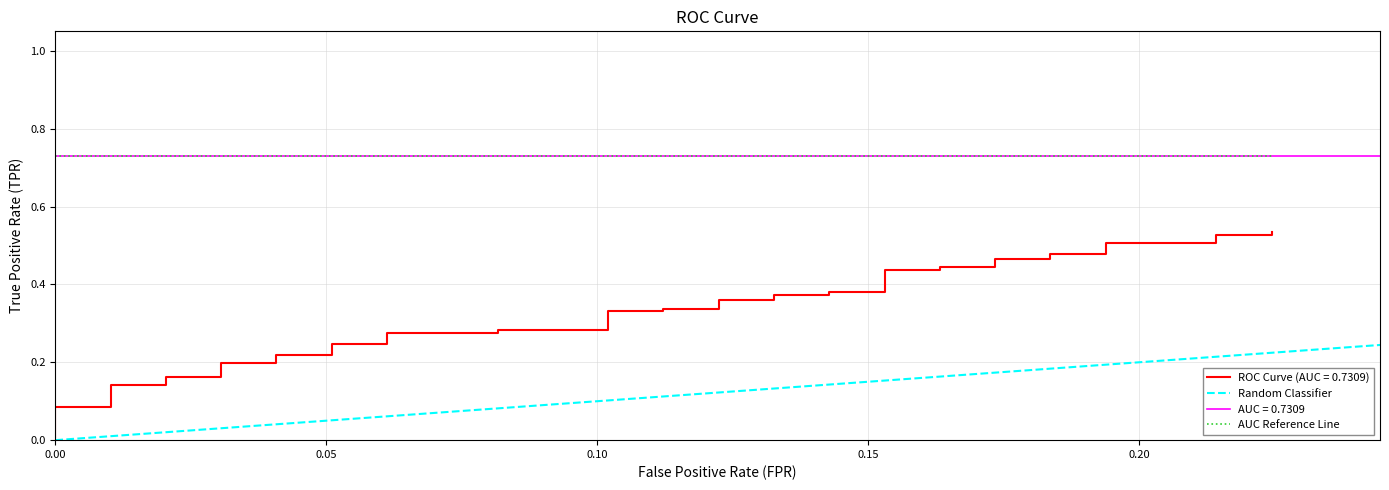

Where is the data nearest to the value 0?

fpr